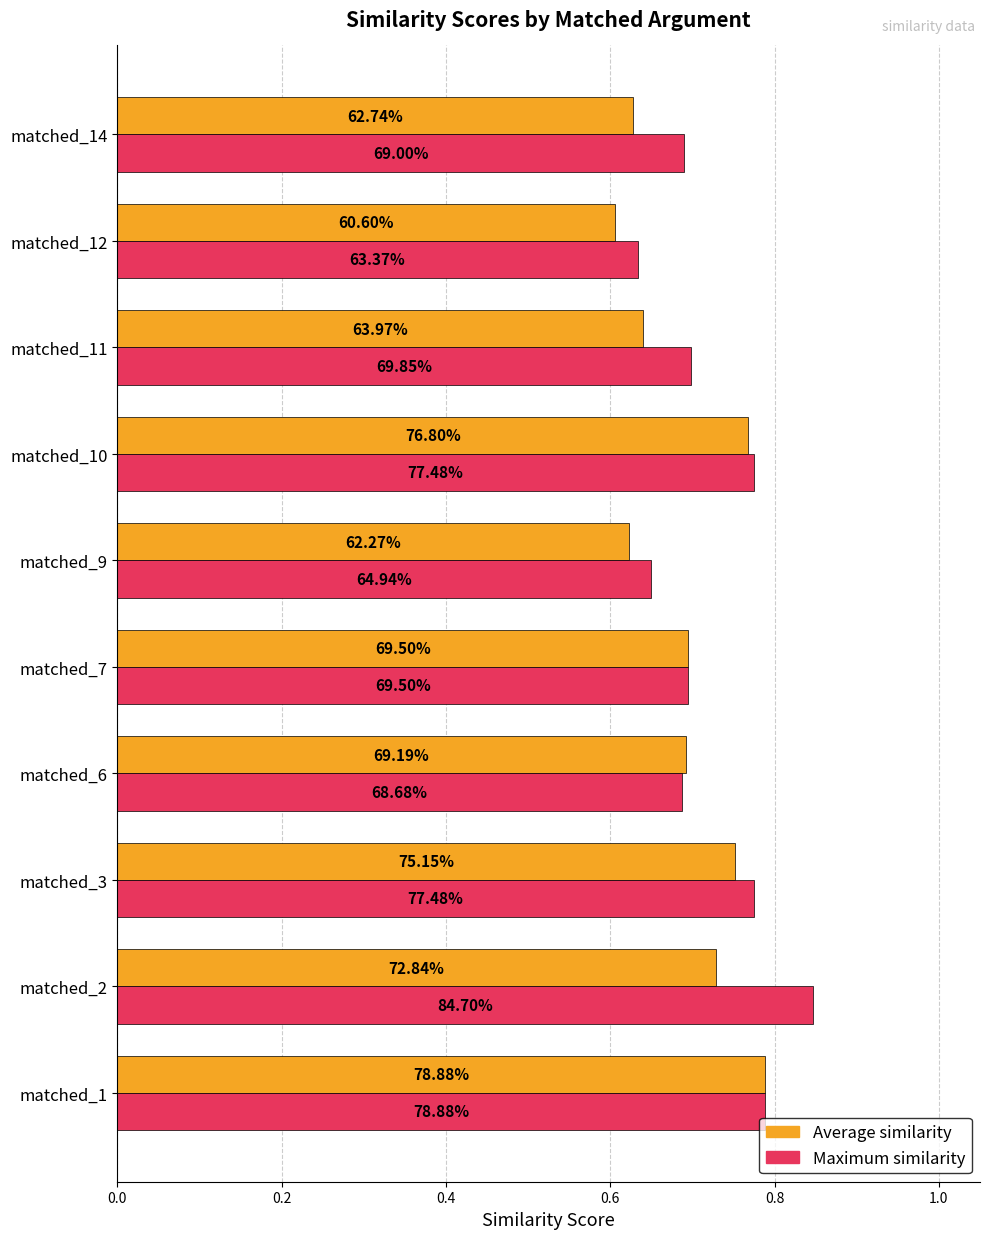

List the series in order of their peak value, lowest first.

Average similarity, Maximum similarity